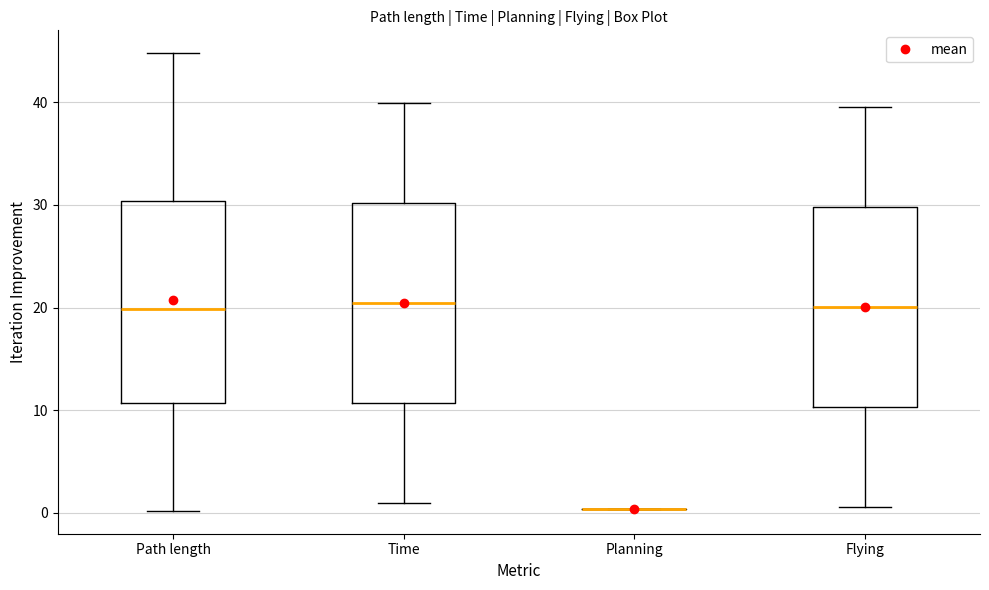

Reading left to right, transcribe this box plot: for each box, give where its median line is, the range the box spans, and where its two whiskers end, as read against the y-axis. The values are not printed on the chart, so give them approximately, as read against the axis.

Path length: median 20, box 11 to 30, whiskers 0 to 45
Time: median 20, box 11 to 30, whiskers 1 to 40
Planning: box collapsed to a line at 0, whiskers 0 to 0
Flying: median 20, box 10 to 30, whiskers 1 to 40